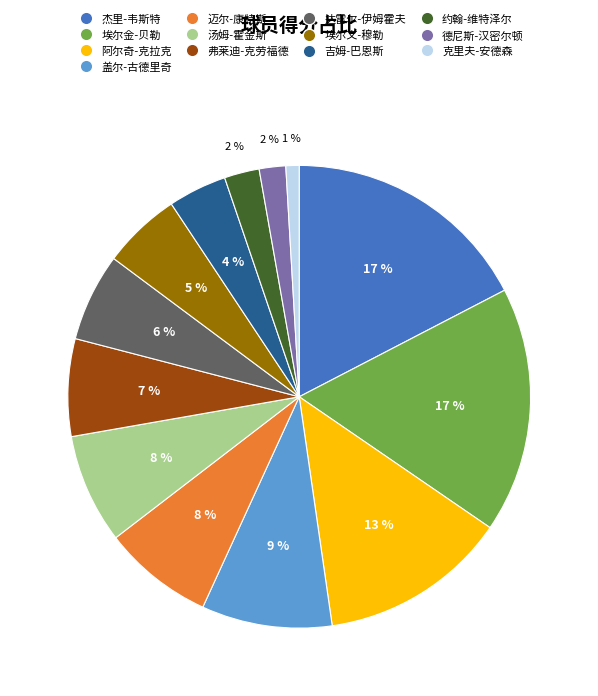

Is it true that 埃尔金-贝勒 is 17% of the pie?

True